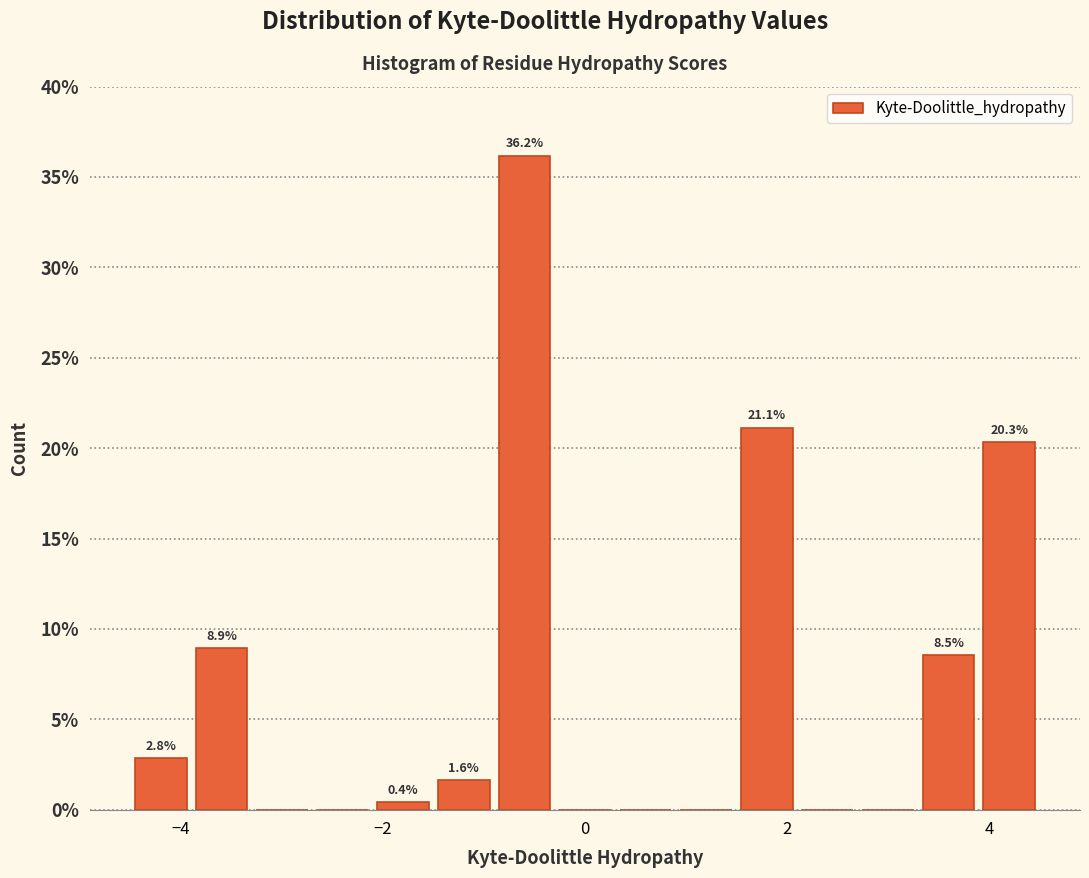

Around what value on the x-axis is the tallest bar? Give the approximate position of its centre, as read against the axis.

-0.6